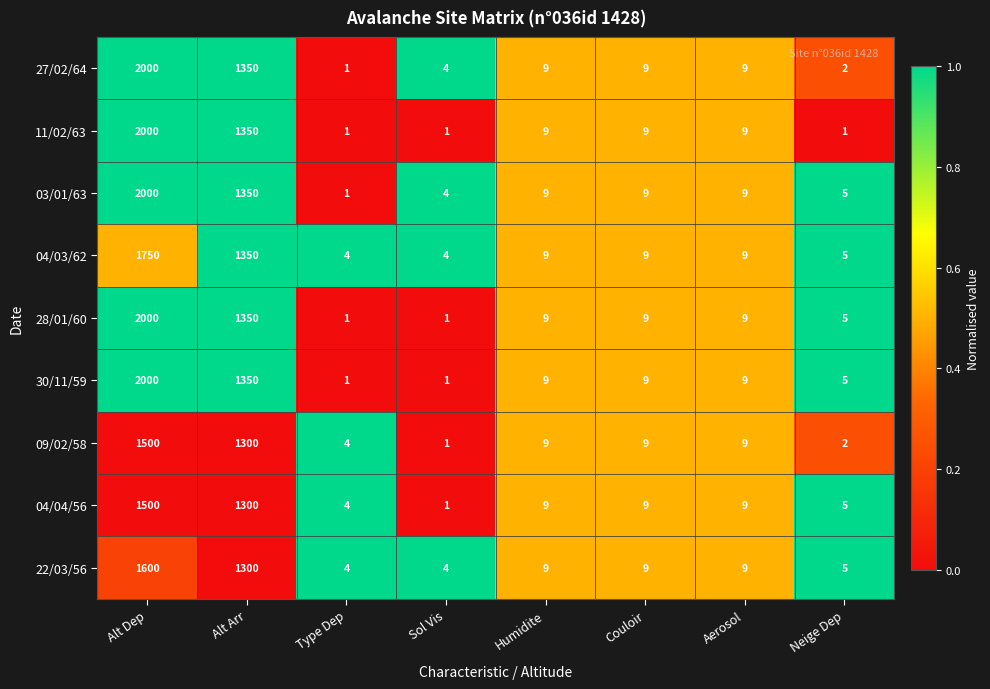

What value does the 28/01/60 series have at Humidite, to the nearest 10?

10